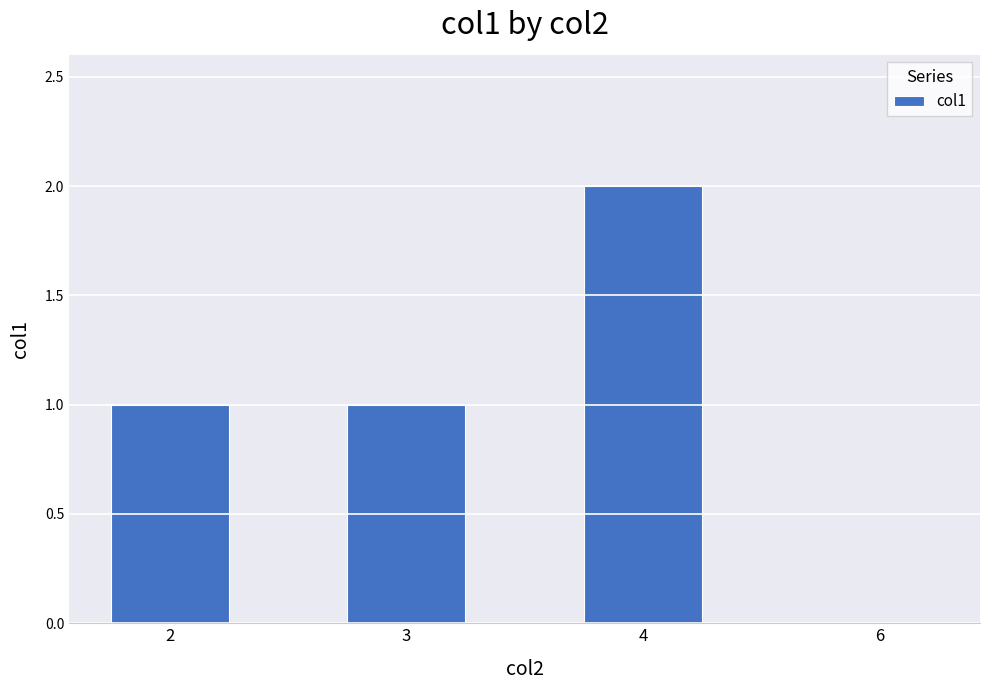

What is the average value?

1